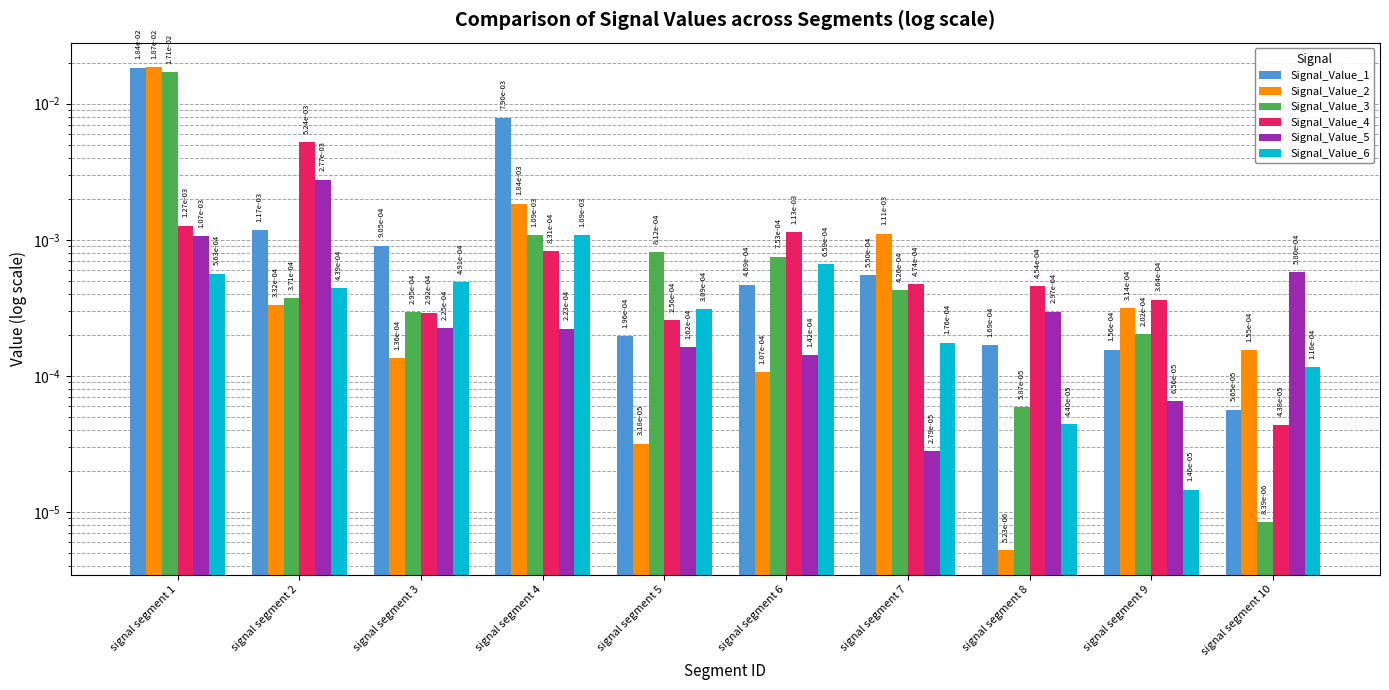

Between signal segment 8 and signal segment 1, which is larger?

signal segment 1